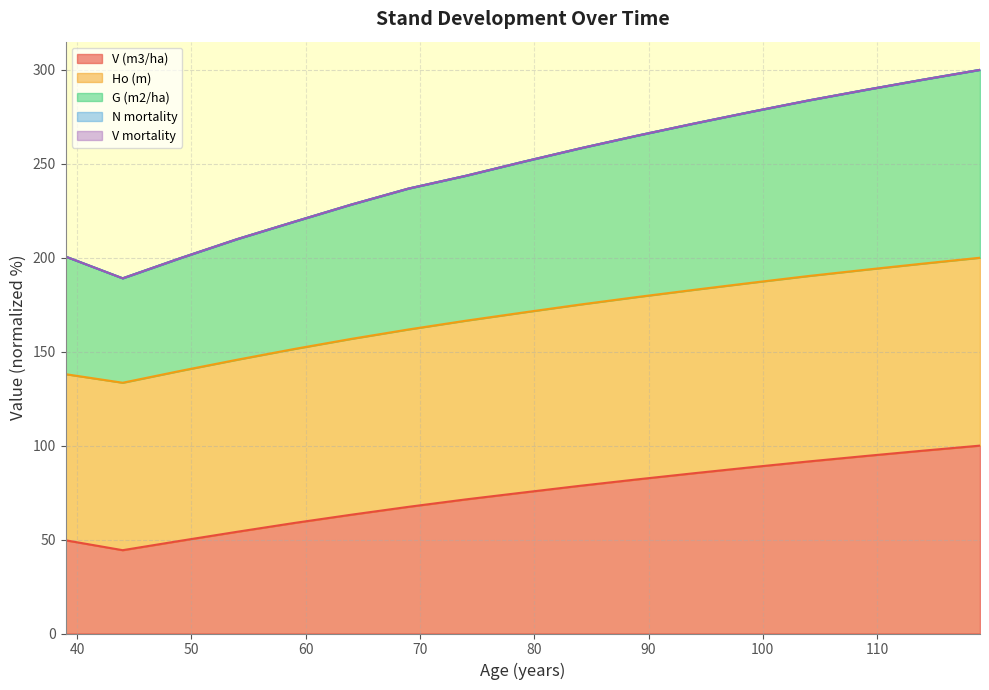

List the labels in order of G (m2/ha) value, largest first.

119, 114, 109, 104, 99, 94, 89, 84, 79, 74, 69, 64, 59, 54, 39, 49, 44